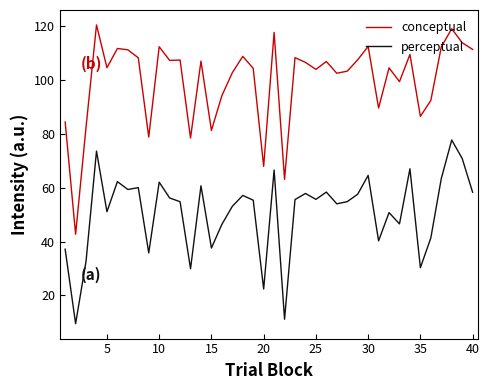

Rank the series by their average value, from lowest to highest.

perceptual, conceptual